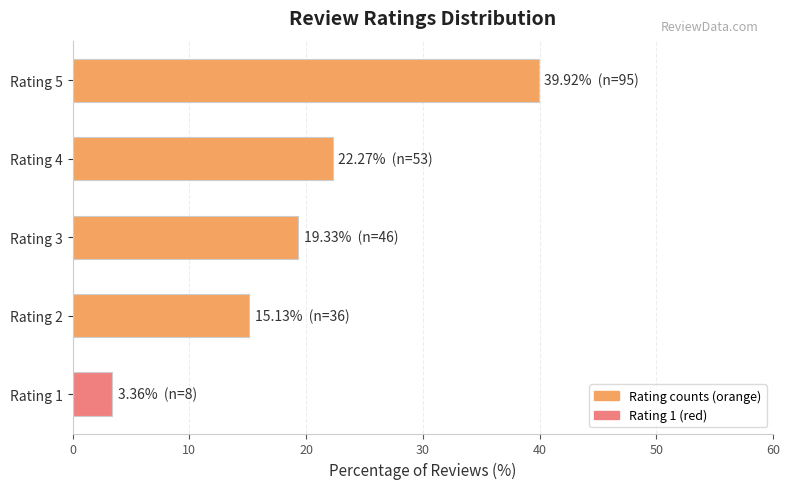

What is the difference between the maximum and minimum values?

36.6